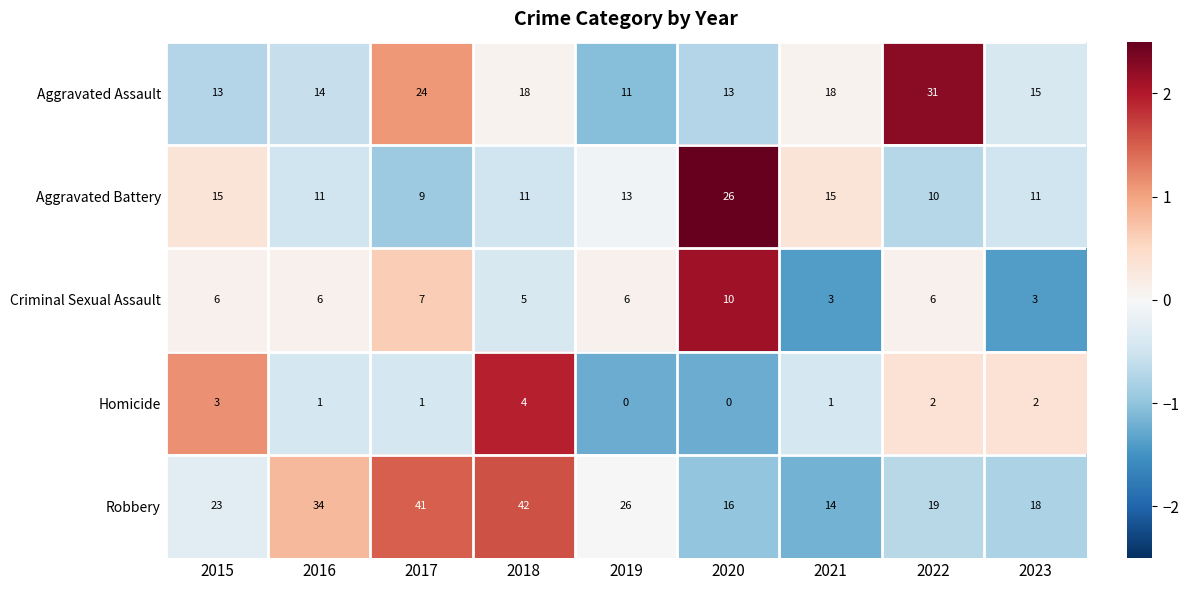

What is the minimum value shown in the chart?

0